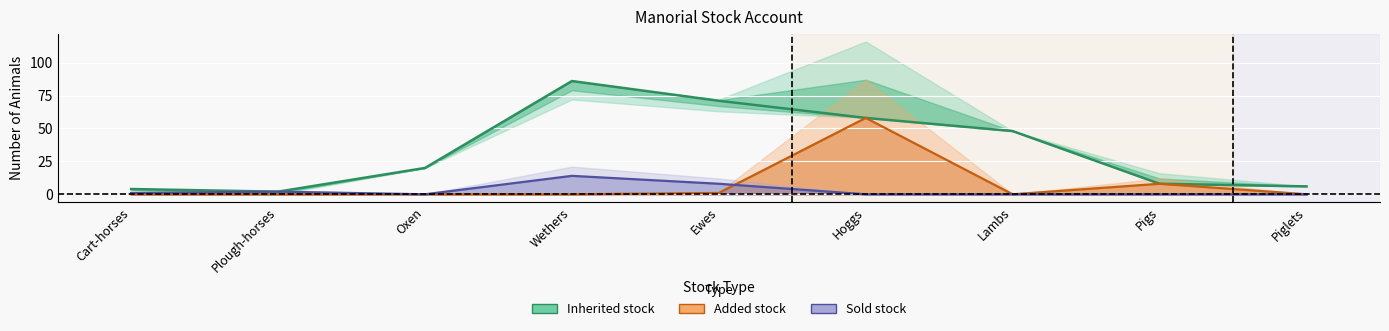

Reading right to left, extract all data points from this chart.

Inherited stock: 6	8	48	58	71	86	20	2	4
Added stock: 0	8	0	58	1	0	0	0	0
Sold stock: 0	0	0	0	8	14	0	2	1